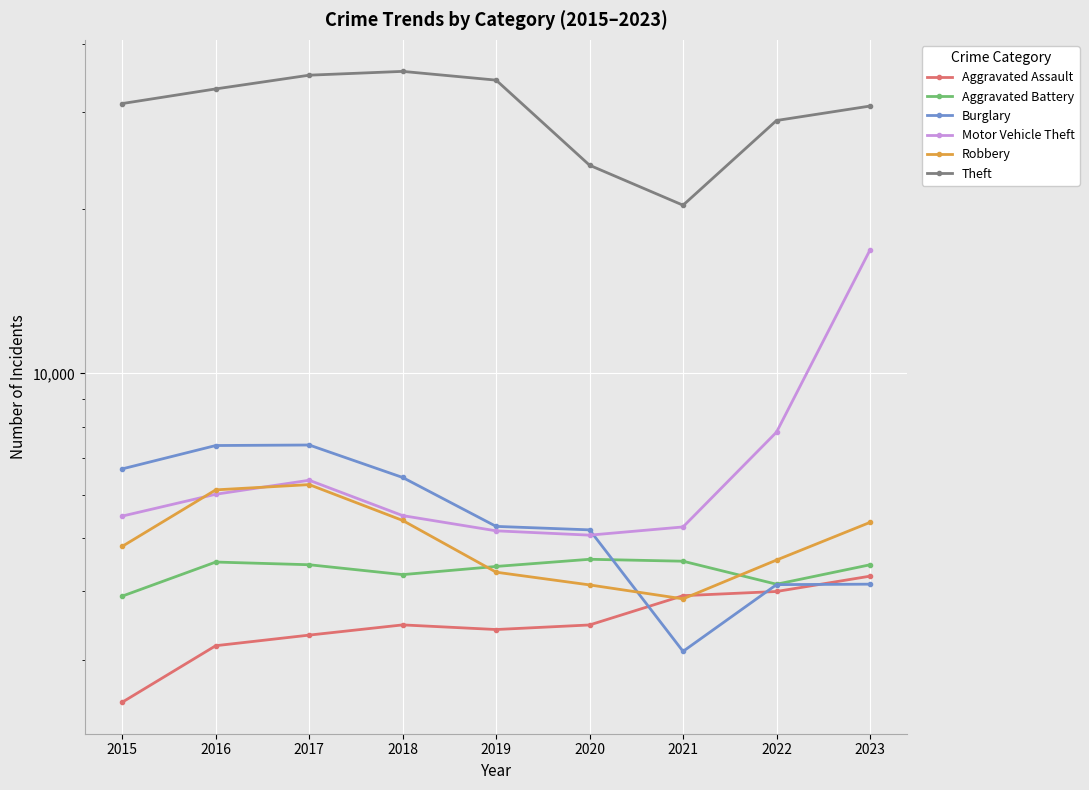

Which series has the largest total across all categories?

Theft